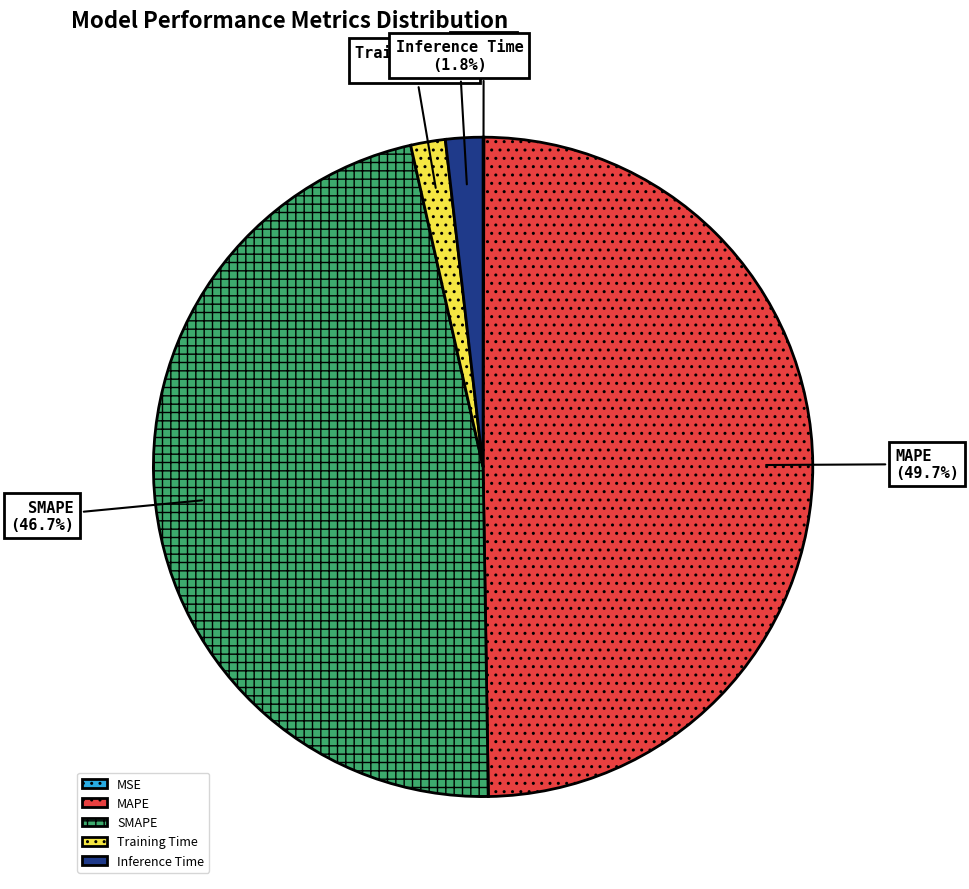

True or false: MAPE accounts for 50% of the total.

True